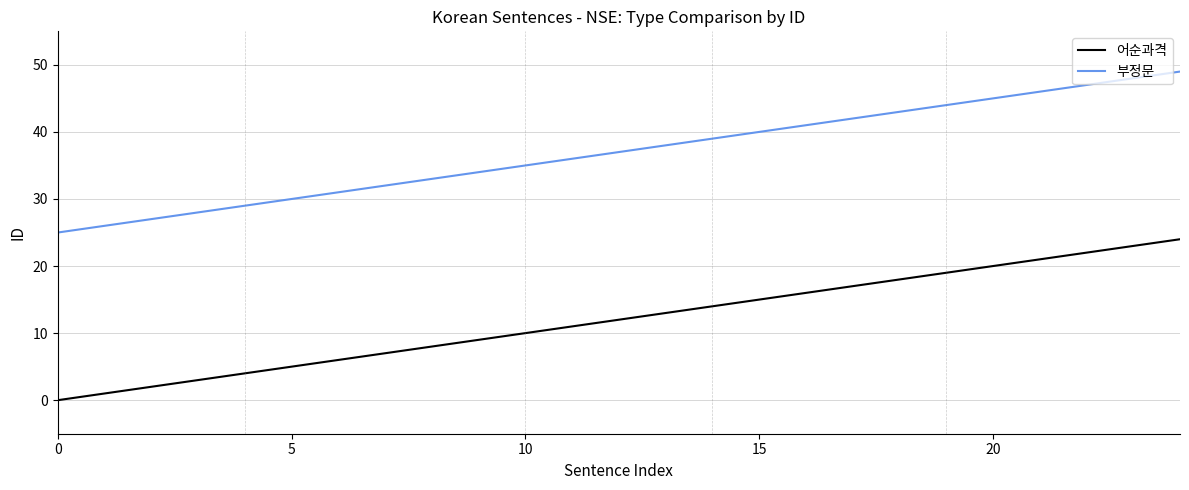

True or false: 부정문 and 어순과격 cross at least once.

False